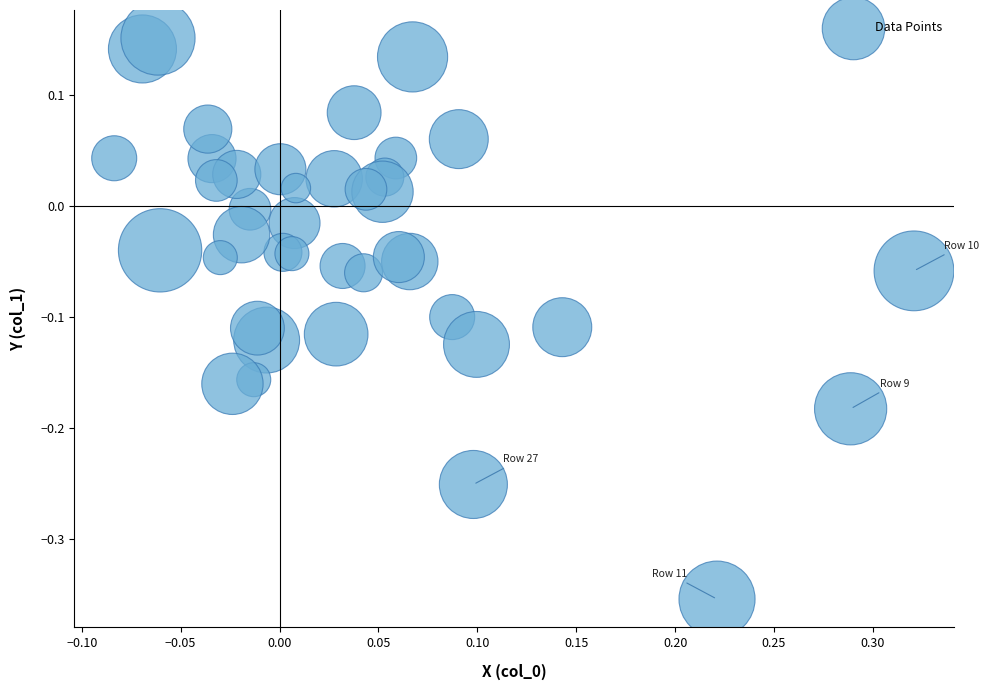

What is the range of Y values (max minus min)?

0.5